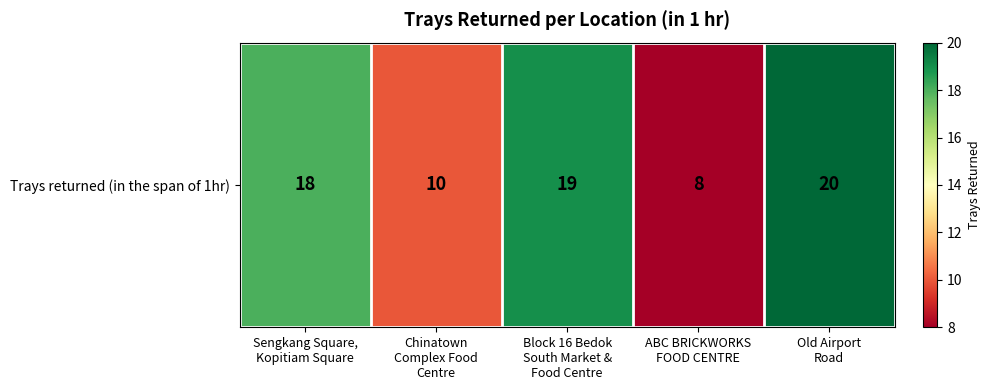

What is the difference between the maximum and minimum values?

12